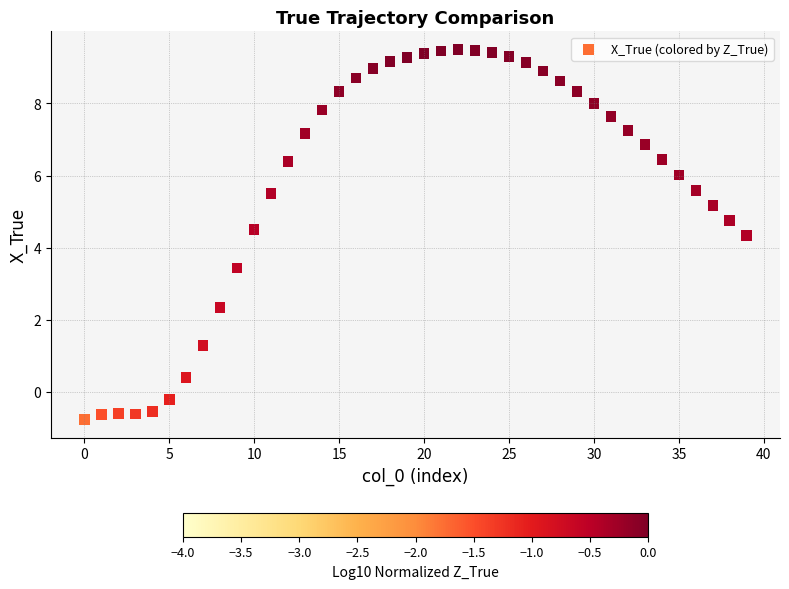

What is the range of Y values (max minus min)?

10.2